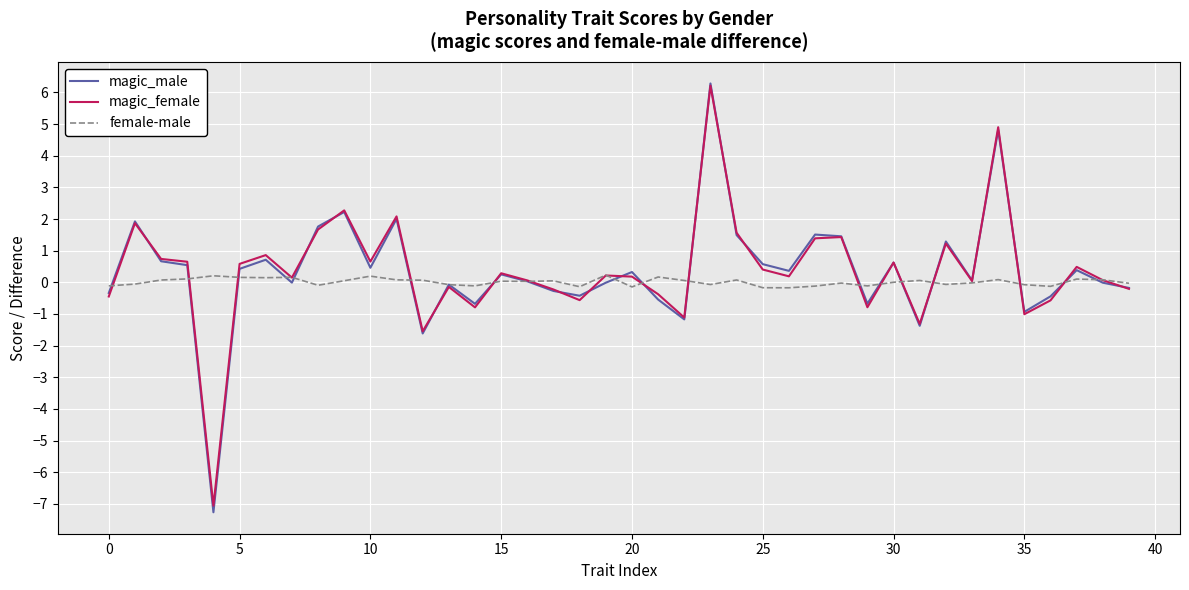

What is the maximum value shown in the chart?

6.3